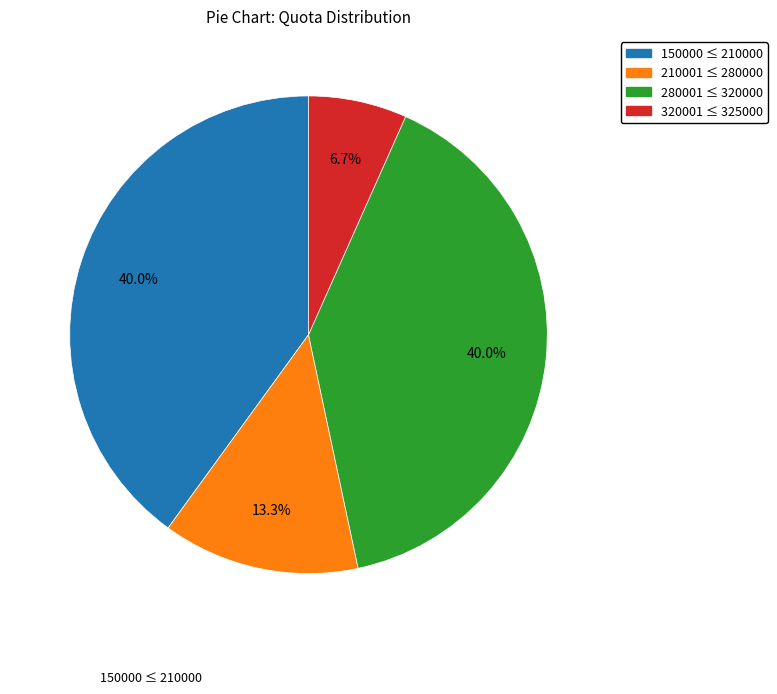

Count the number of slices in the pie.

4